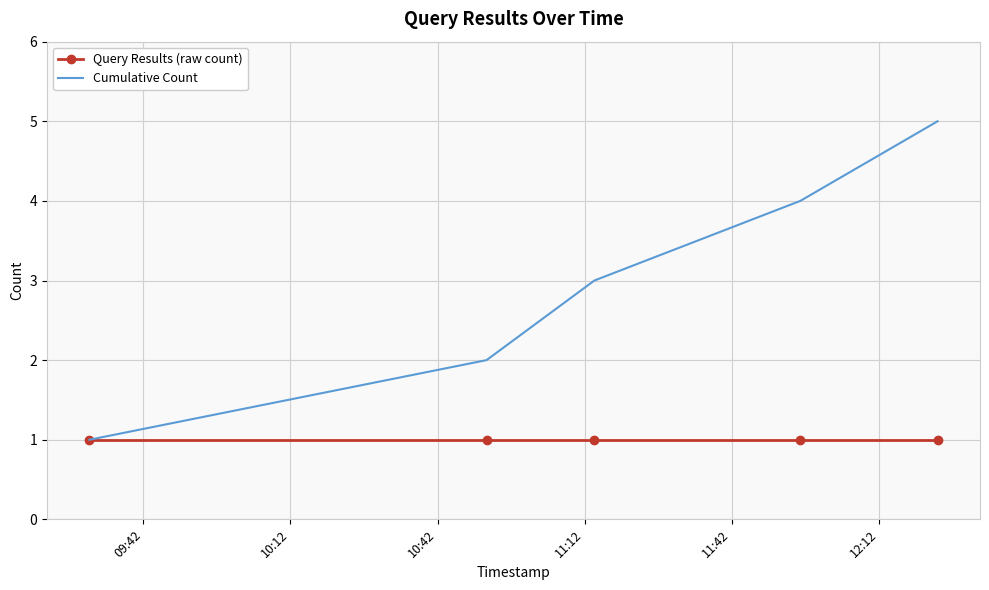

What are all the series names shown in the legend?

Query Results (raw count), Cumulative Count